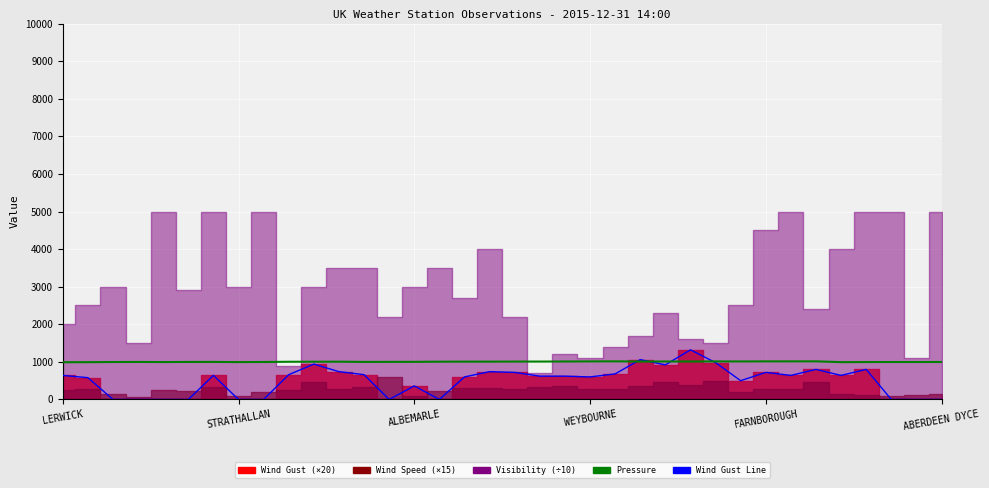

What is the sum of all Wind Gust Line values?

18180